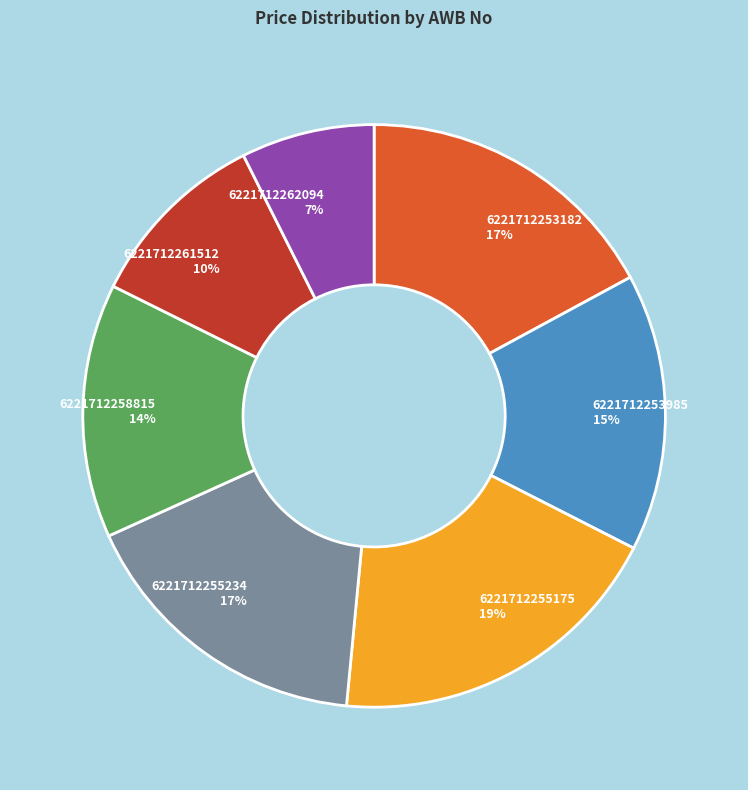

Is it true that 6221712255175 is 19% of the pie?

True